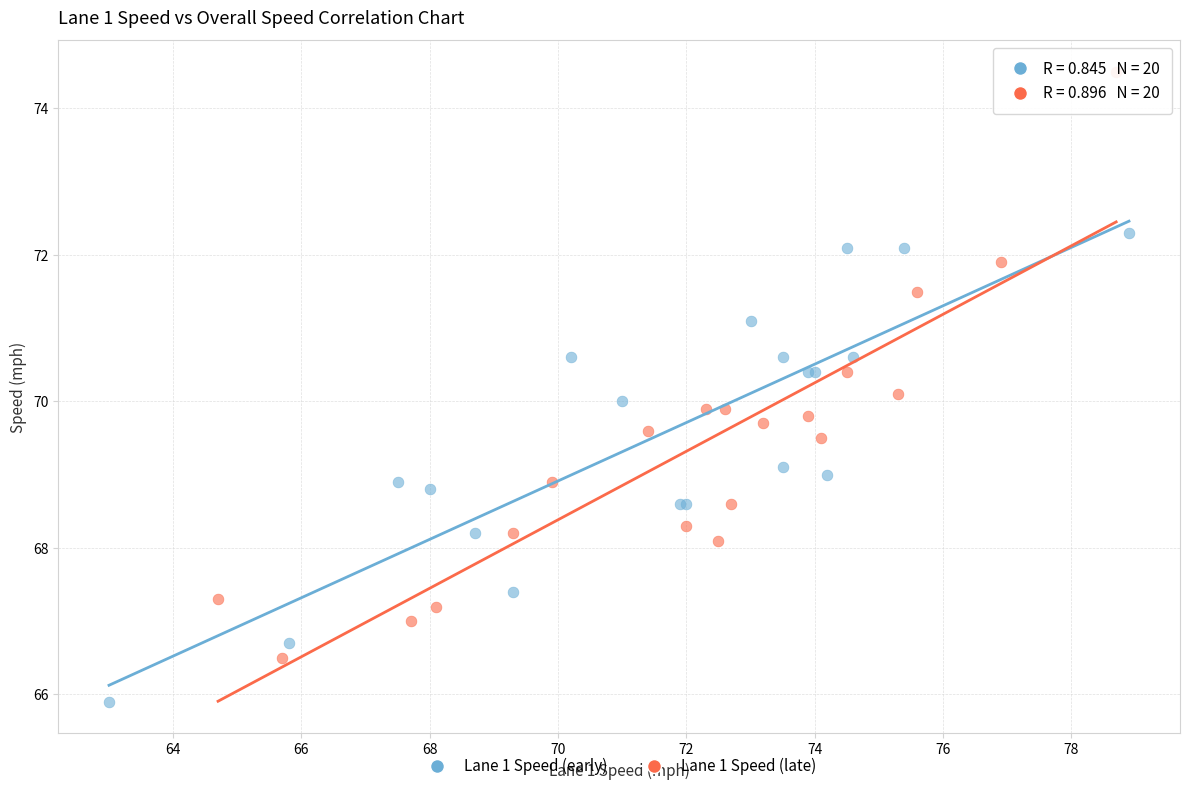

Which series has the largest Y range (max minus min)?

Lane 1 Speed (late)